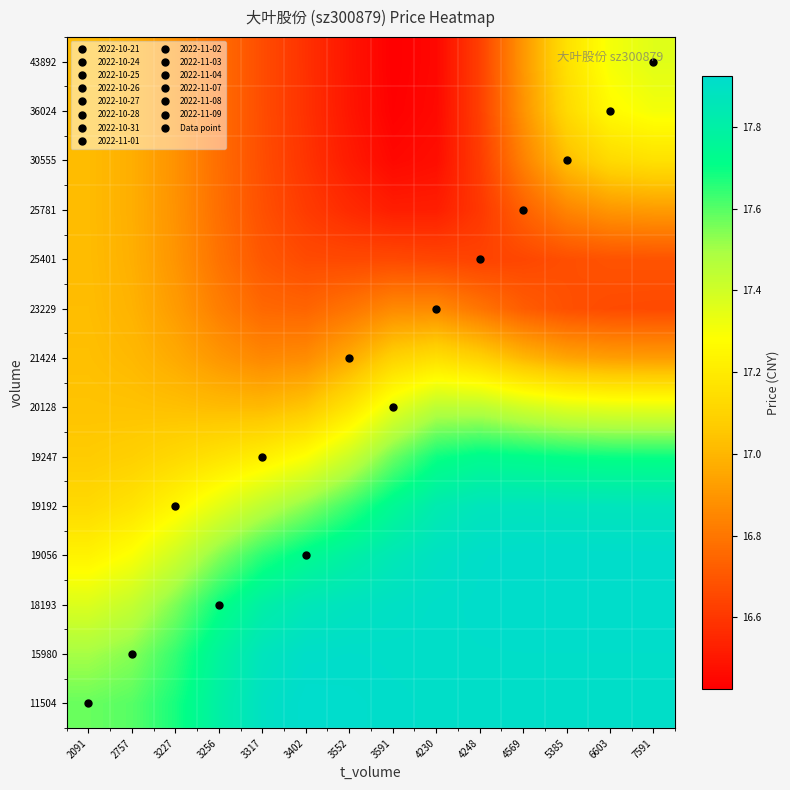

Rank the series by their maximum value, from highest to lowest.

11504, 18193, 19056, 15980, 19192, 19247, 20128, 43892, 36024, 30555, 21424, 23229, 25401, 25781